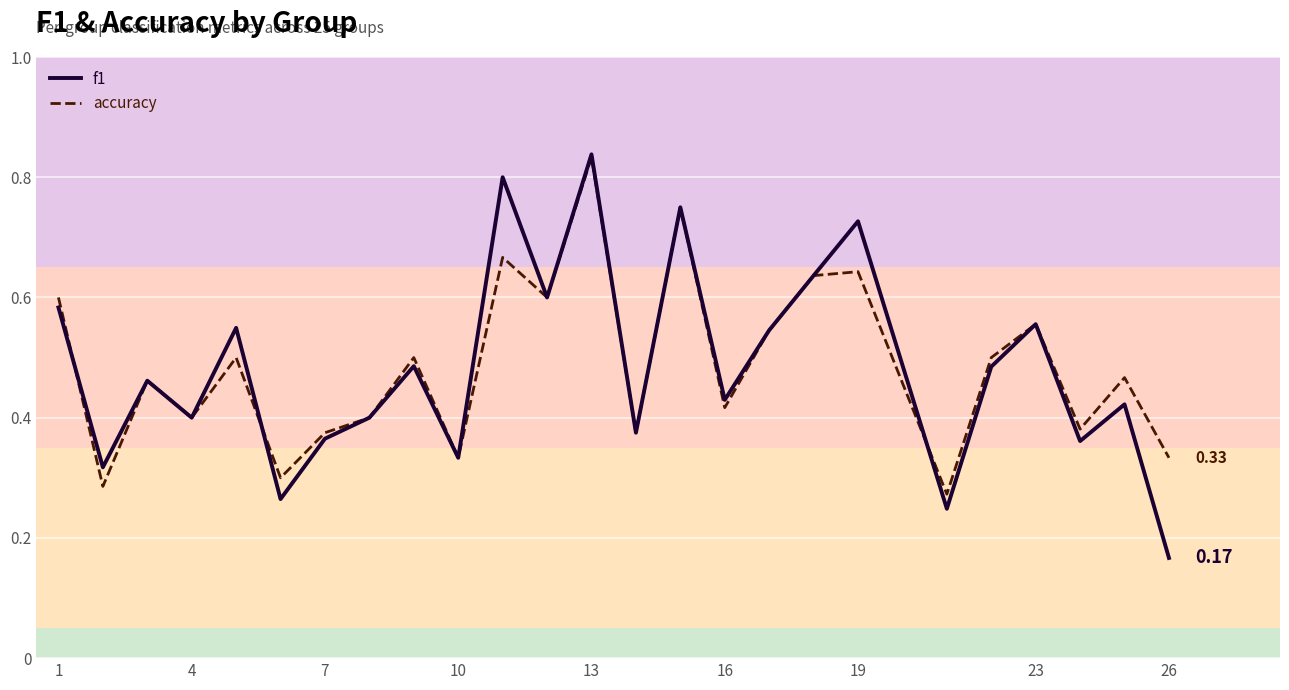

Rank the series at 26 from highest to lowest value.

accuracy, f1